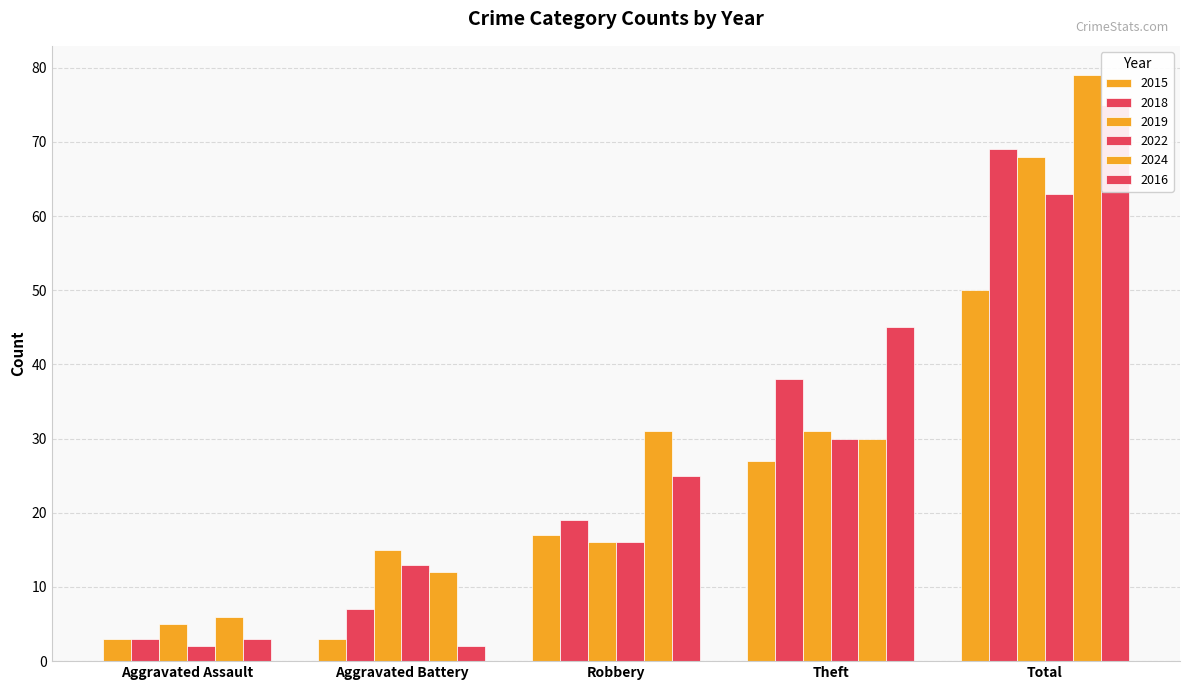

At which label does 2018 reach its peak?

Total